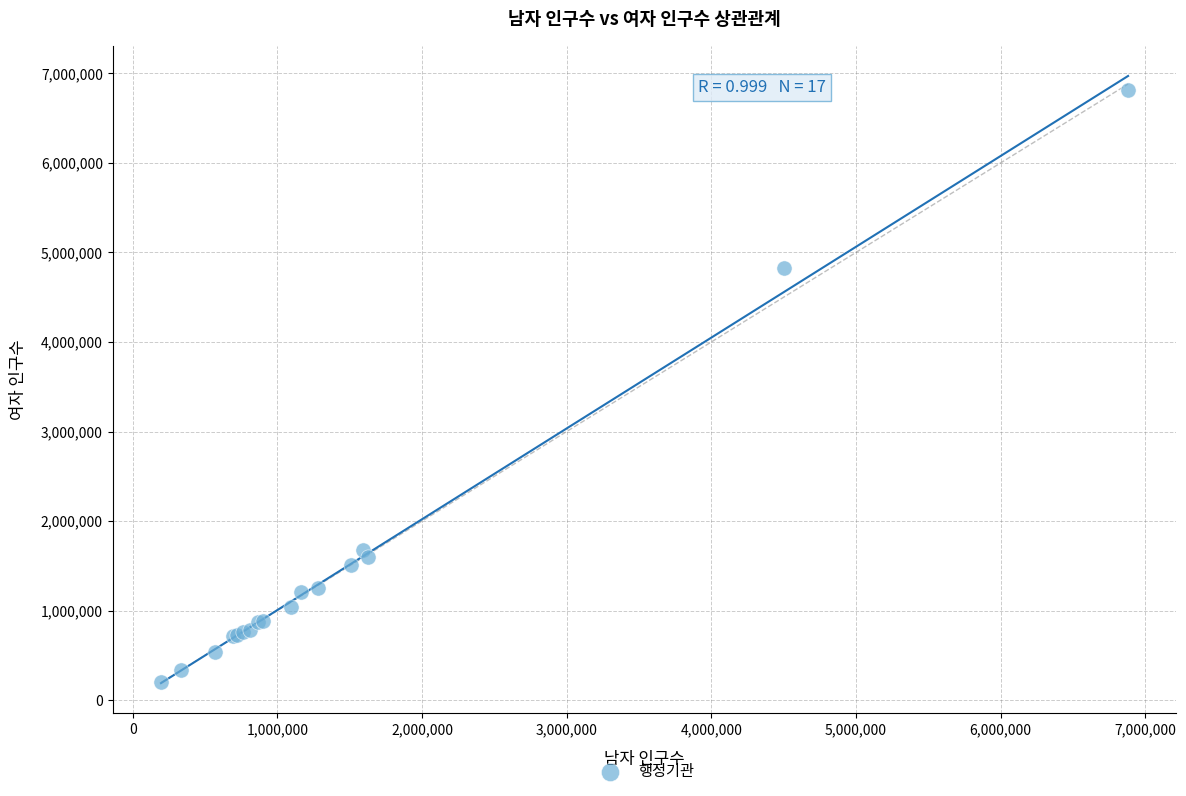

What Y value in the scatter plot is closest to 3504385?

4826473